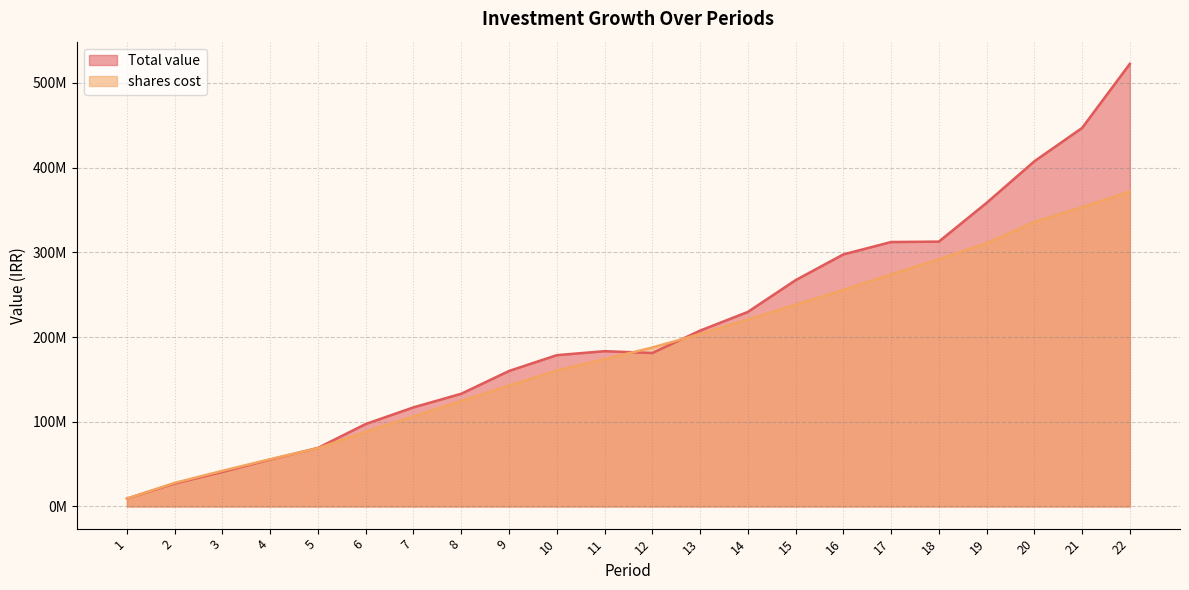

Is it true that shares cost equals 118524923.7 at 22?

False